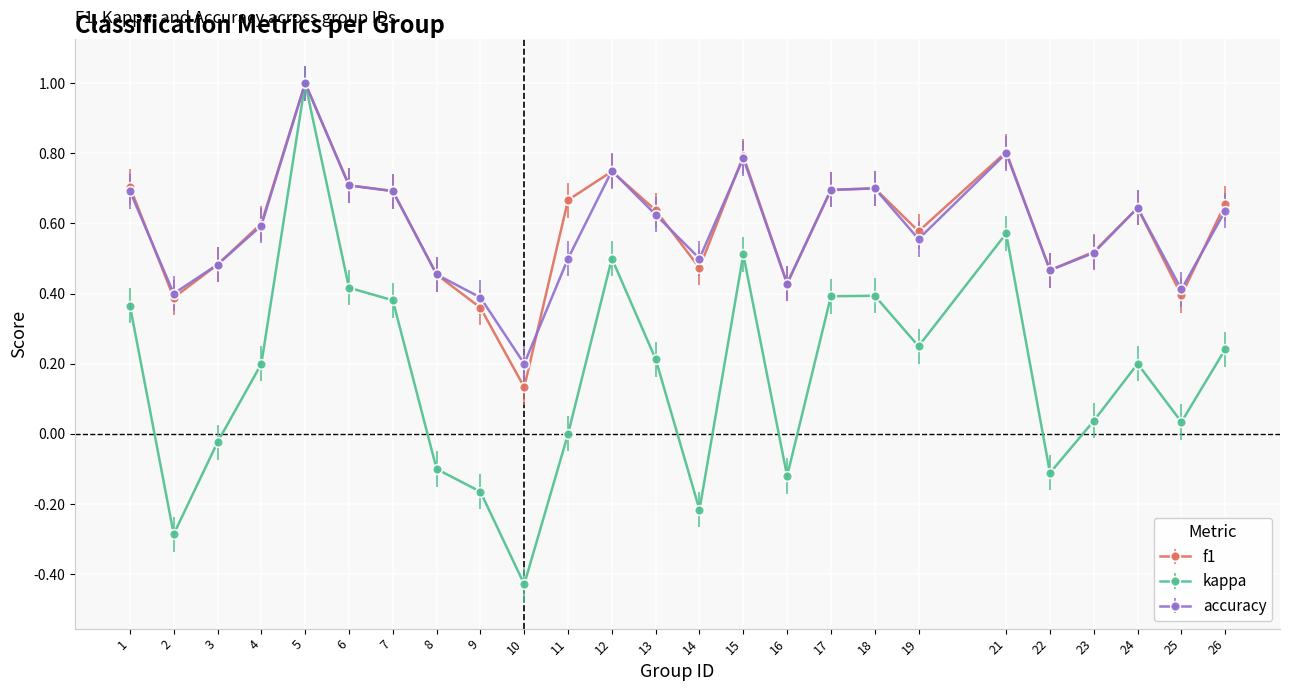

At which category does the chart reach its peak across all series?

5